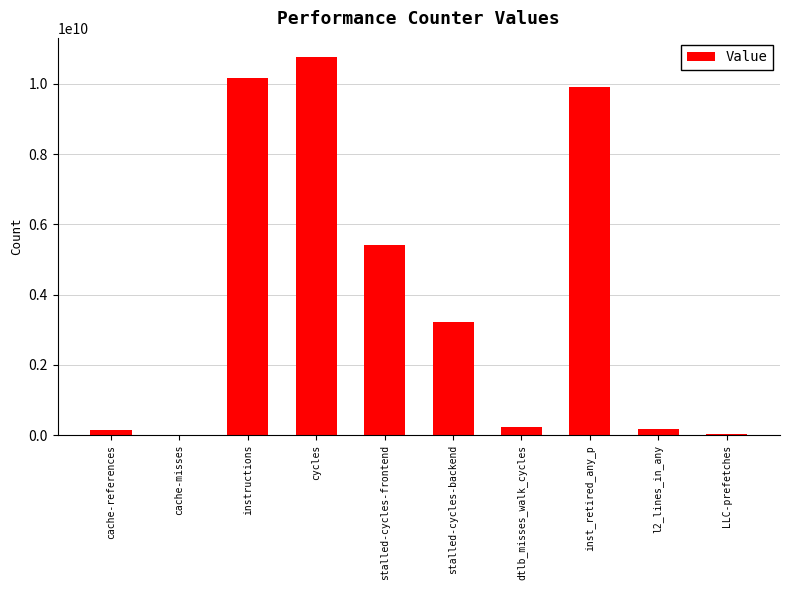

What is the sum of the values at instructions and cache-references?

10288801623